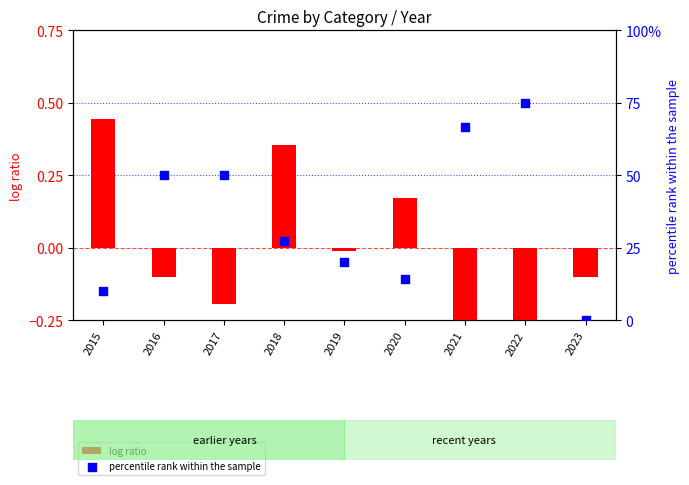

Which series reaches the minimum Y coordinate?

log ratio